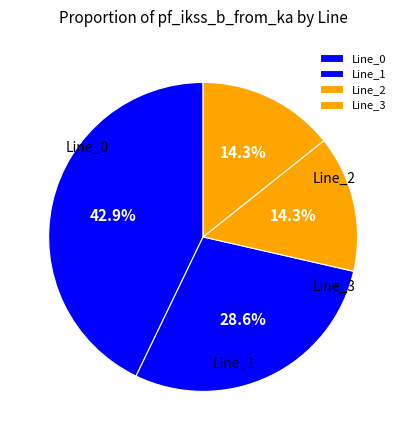

To the nearest percent, what is the difference between the Line_0 and Line_2 slice percentages?

29%